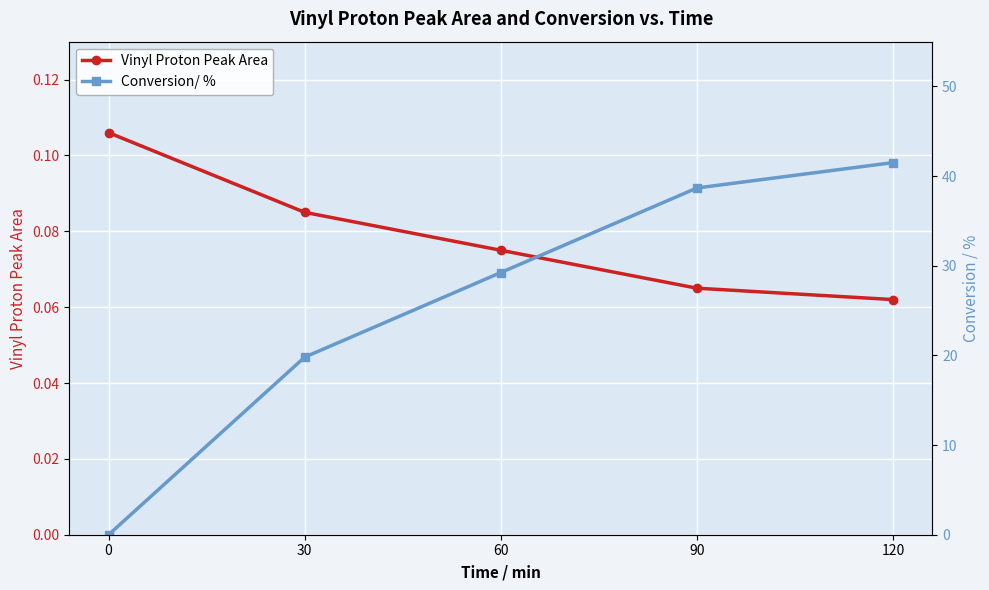

True or false: Conversion/ % has a value of 41.5 at 120.

True